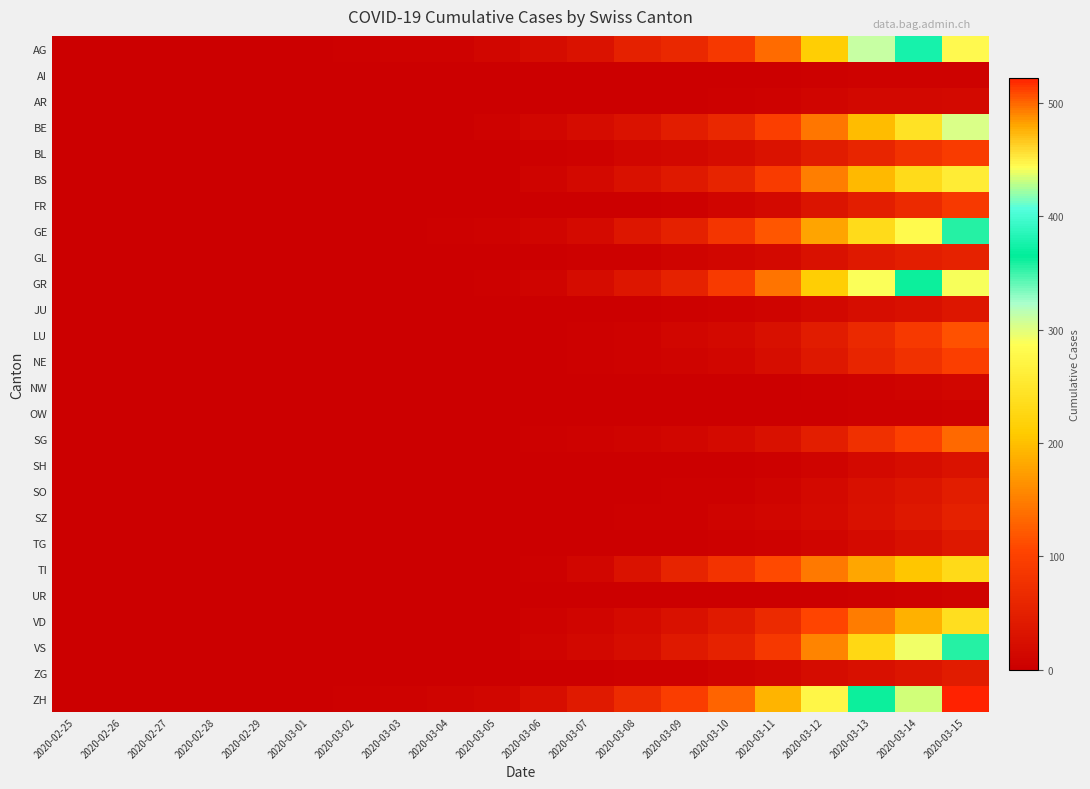

At 2020-03-13, list the series in order from smallest to largest.

OW, UR, AI, NW, AR, SH, TG, JU, SO, ZG, SZ, GL, FR, BL, NE, LU, SG, VD, TI, BS, BE, VS, GE, GR, AG, ZH